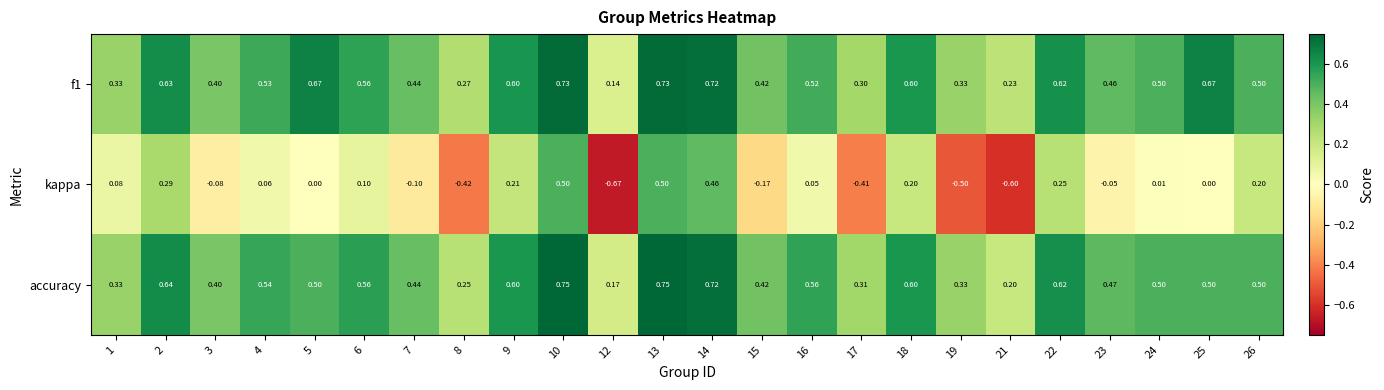

Between 1 and 4, which series saw the biggest shift?

accuracy